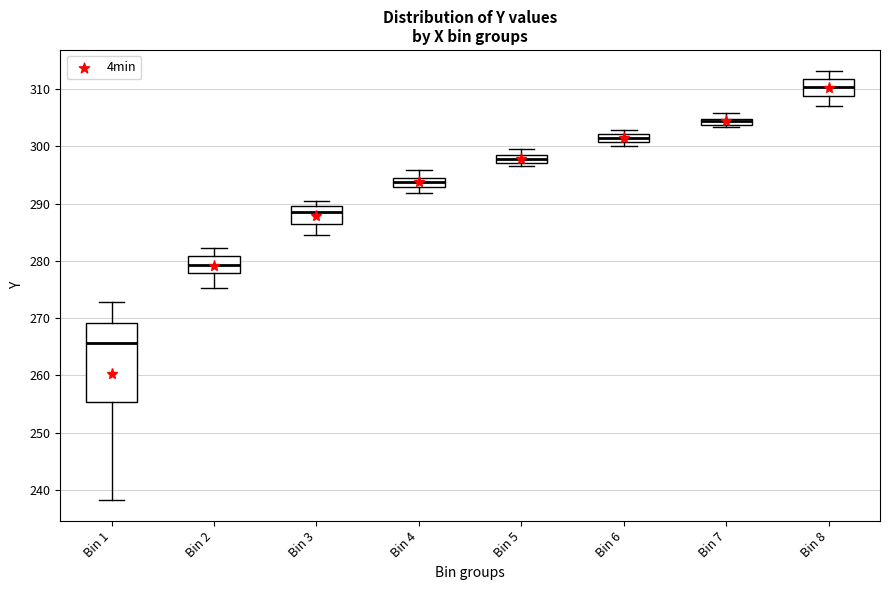

Which box has the lowest median line?

Bin 1